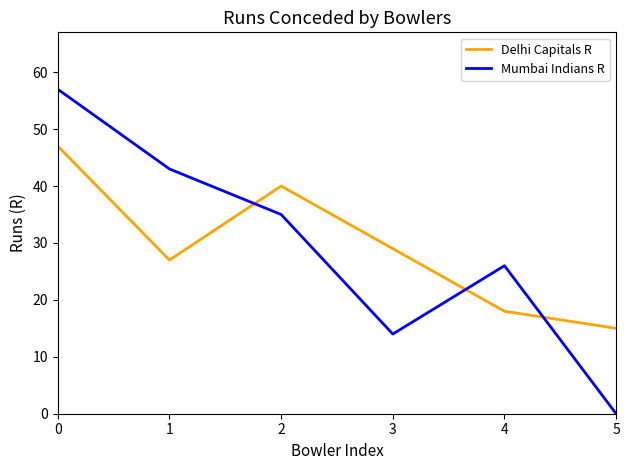

What is the average value of the Mumbai Indians R series?

29